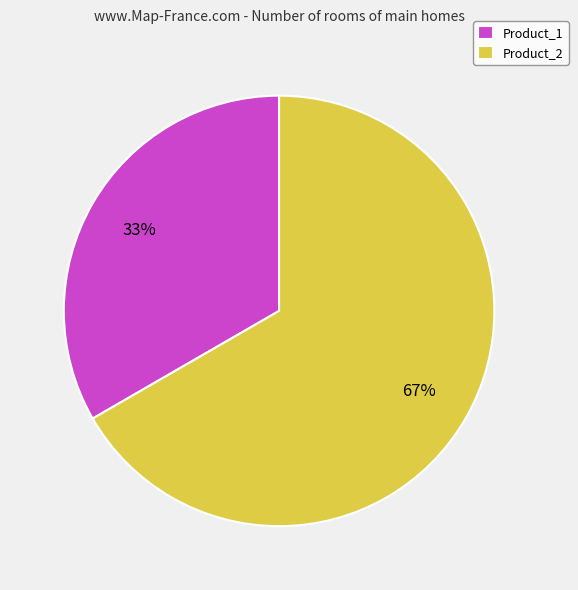

Which category has the biggest portion of the pie?

Product_2